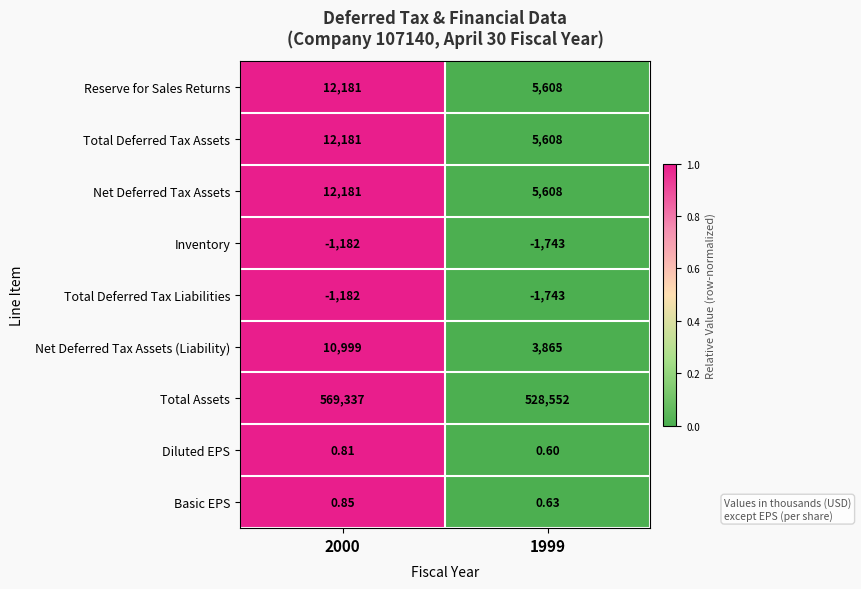

Between 2000 and 1999, which series saw the biggest shift?

Total Assets